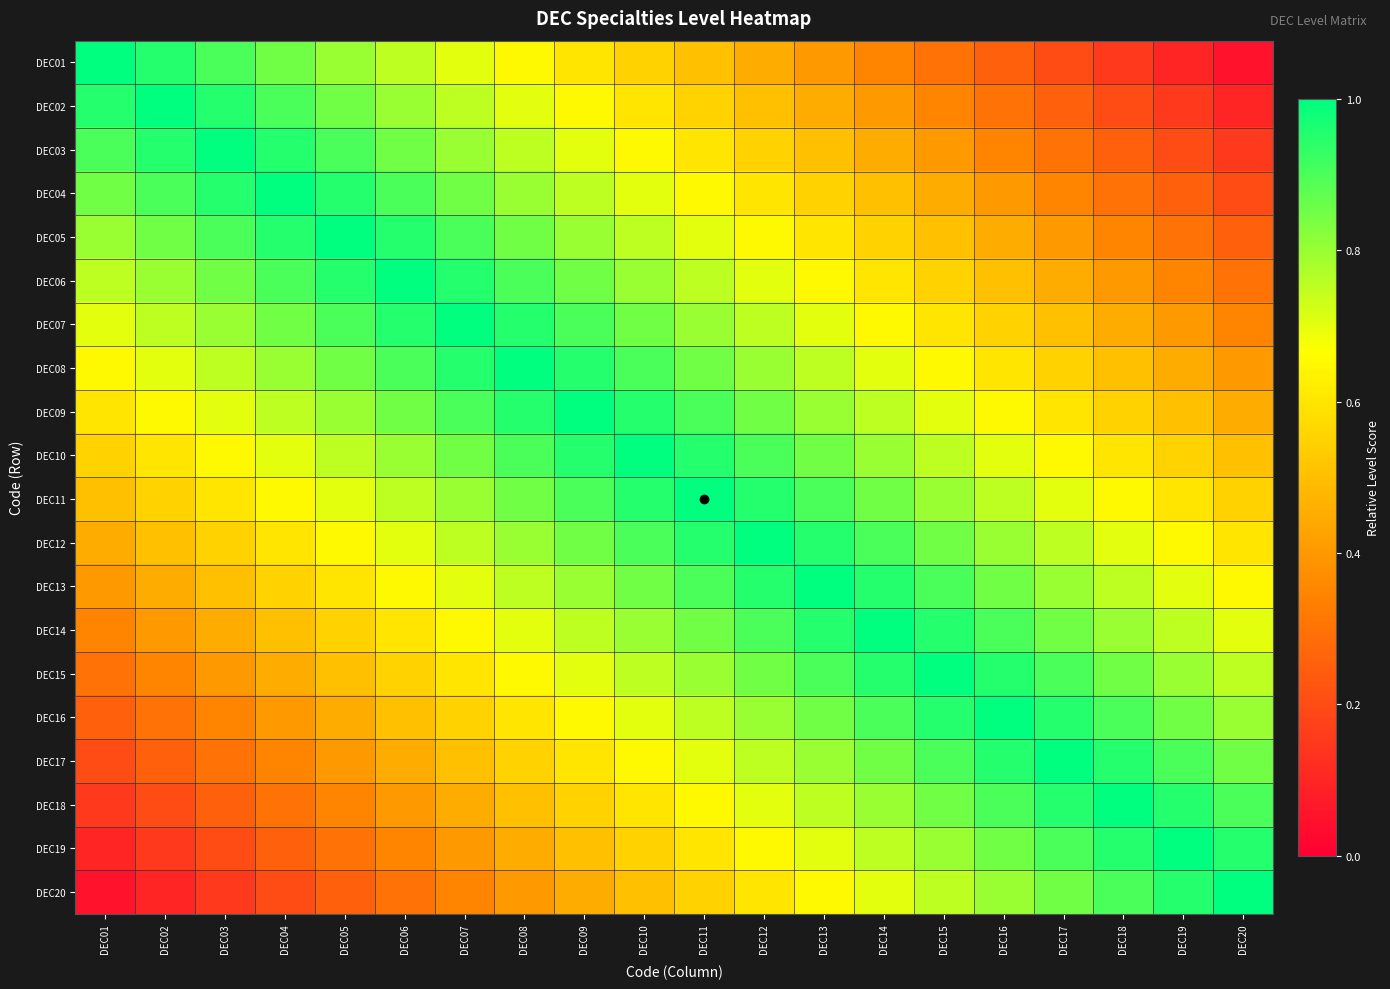

What is the minimum value shown in the chart?

0.1